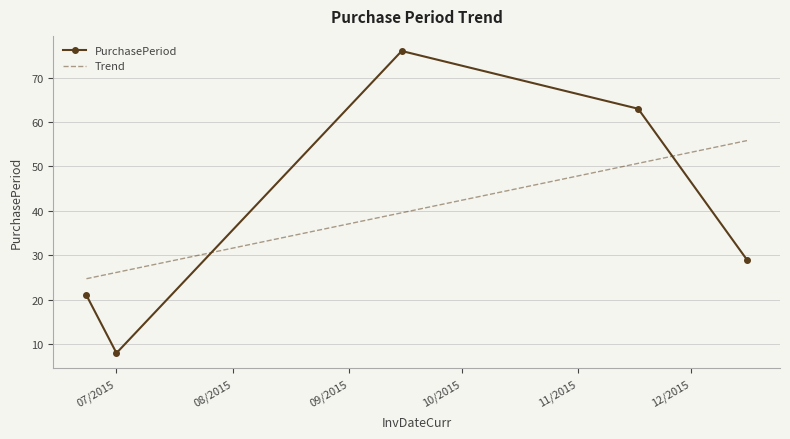

How many values in the PurchasePeriod series are below 29?

2